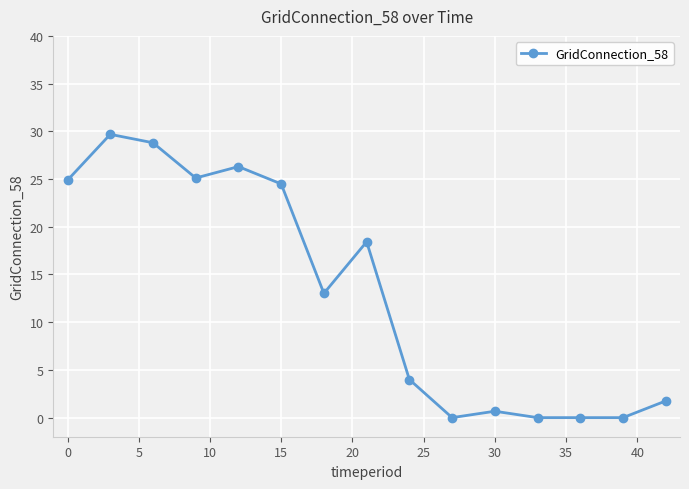

What is the value of the 15th point from the left?

1.8